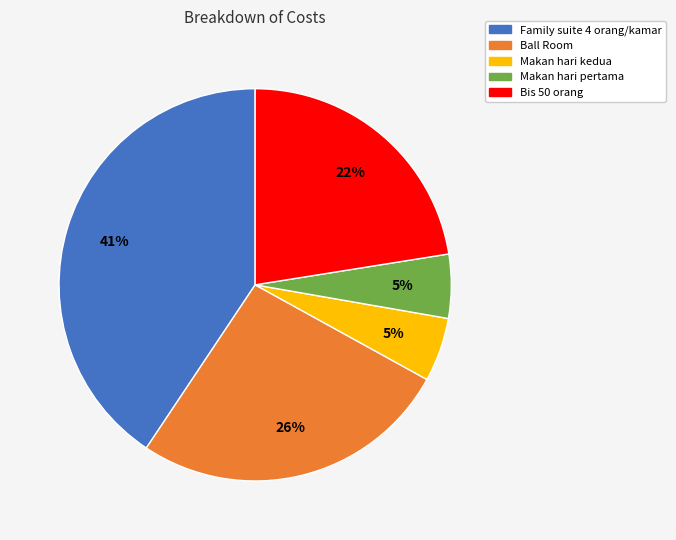

Is the sum of Bis 50 orang and Makan hari pertama greater than half?

No